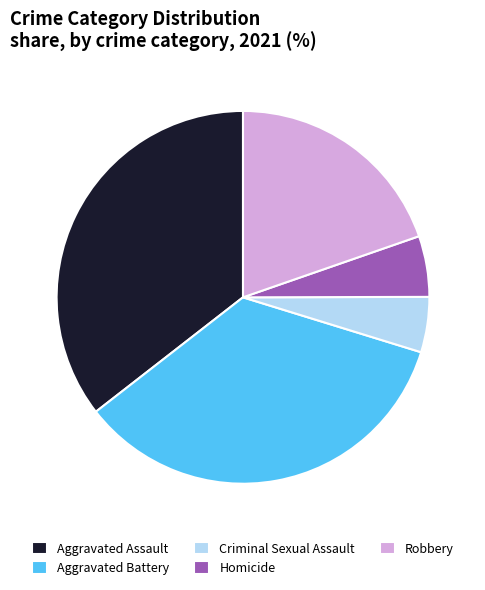

Is the sum of Criminal Sexual Assault and Homicide greater than half?

No